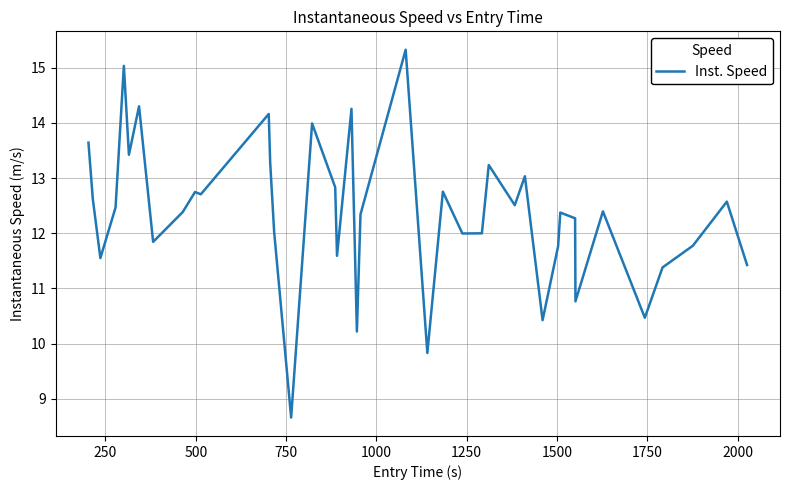

What is the greatest value displayed?

15.3